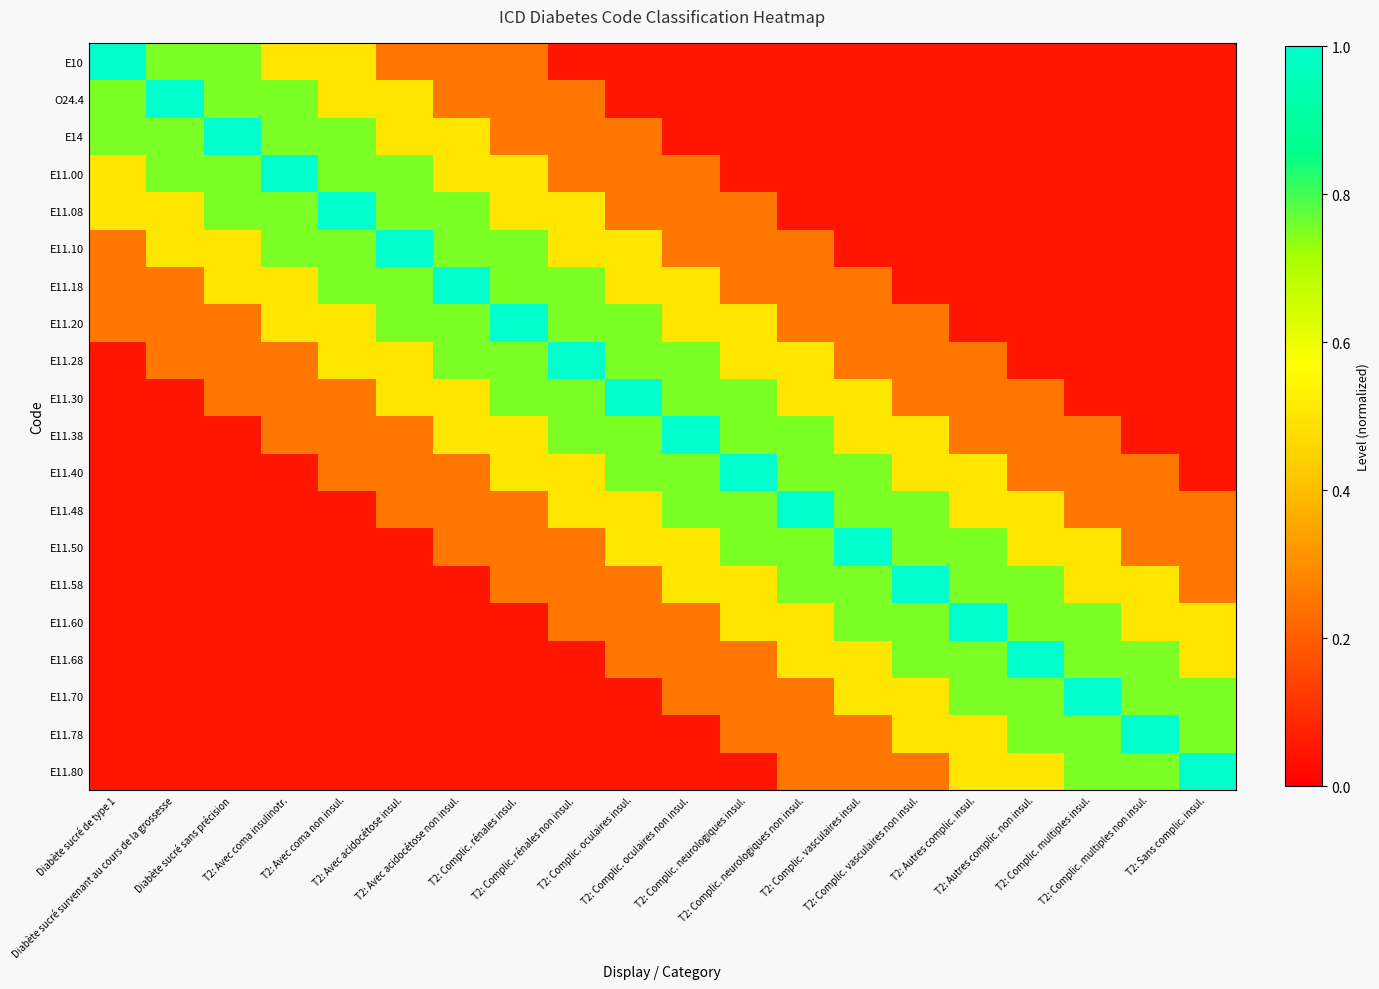

What is the maximum value shown in the chart?

1.0